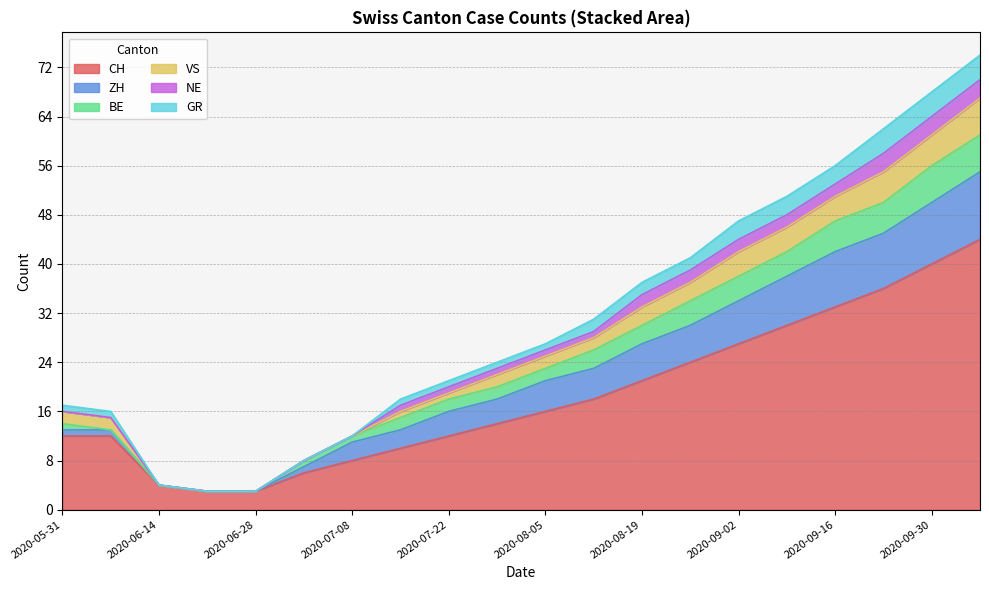

True or false: ZH and GR intersect in this chart.

False